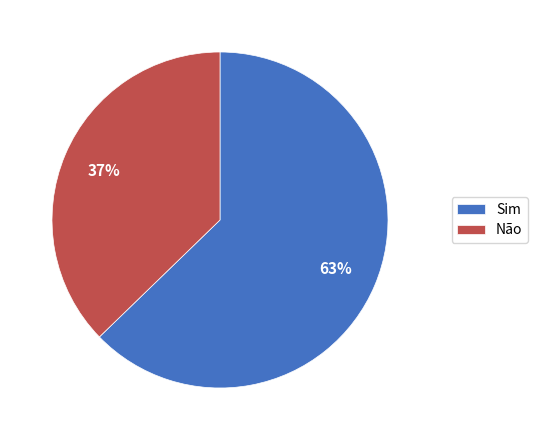

Is the sum of Sim and Não greater than half?

Yes